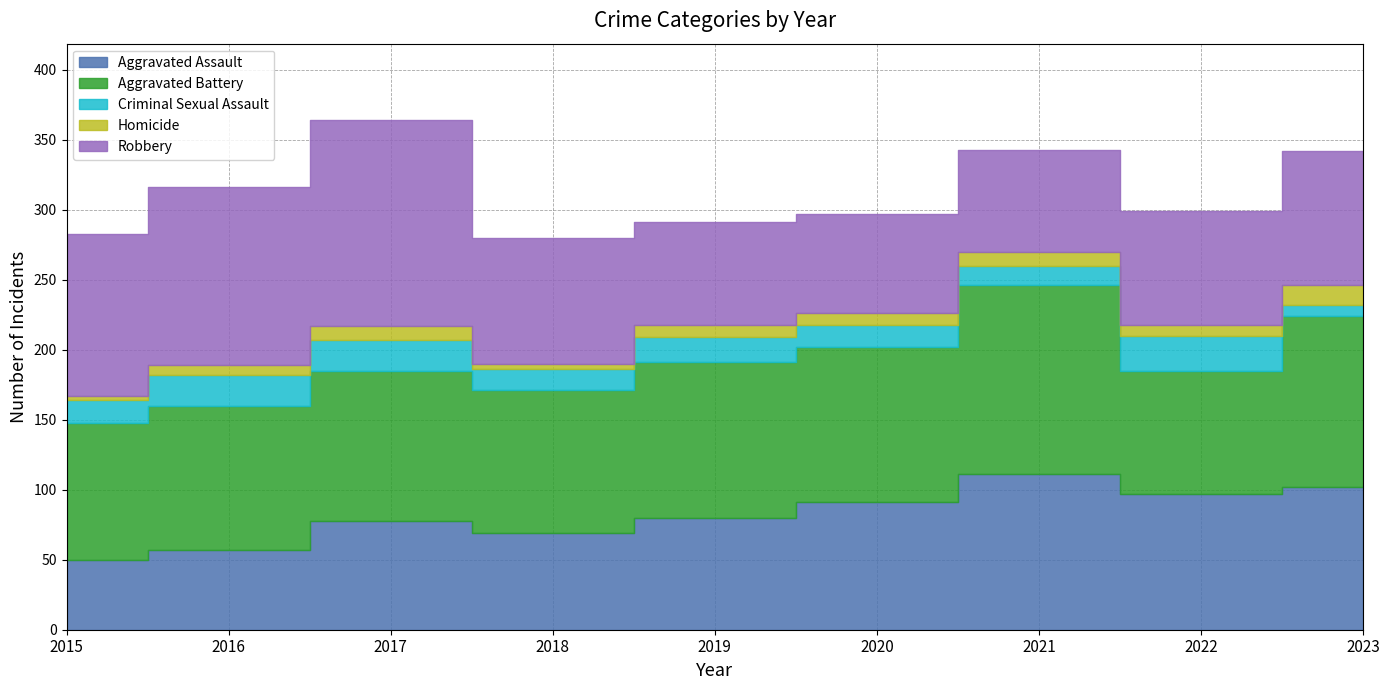

The Aggravated Battery series shows 135 at 2021. True or false?

True